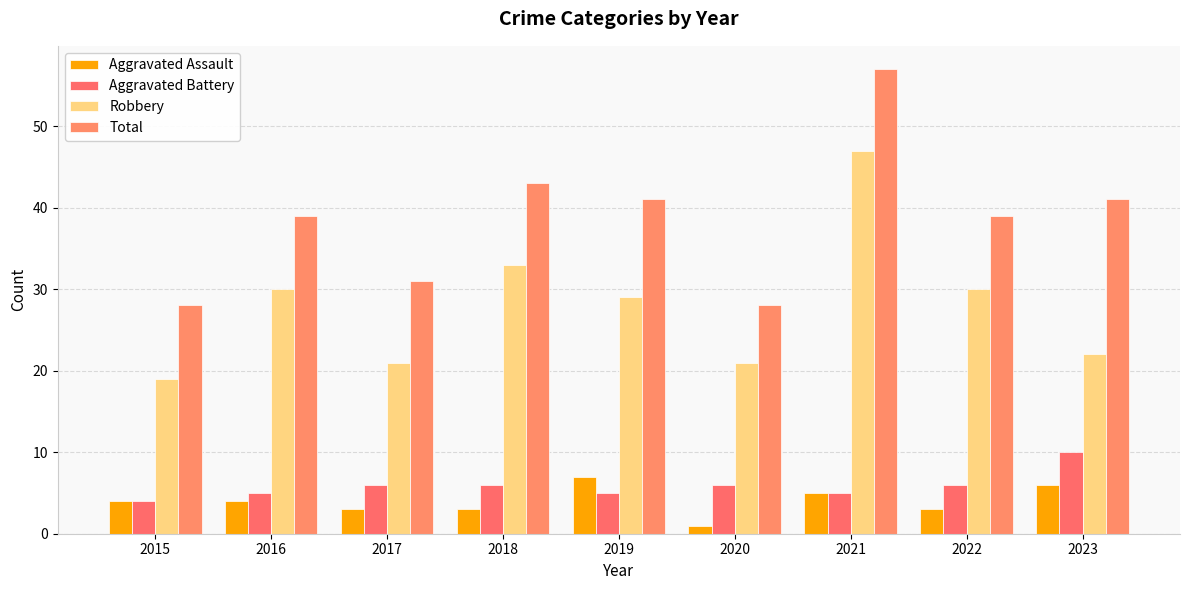

What is the sum of all Aggravated Battery values?

53